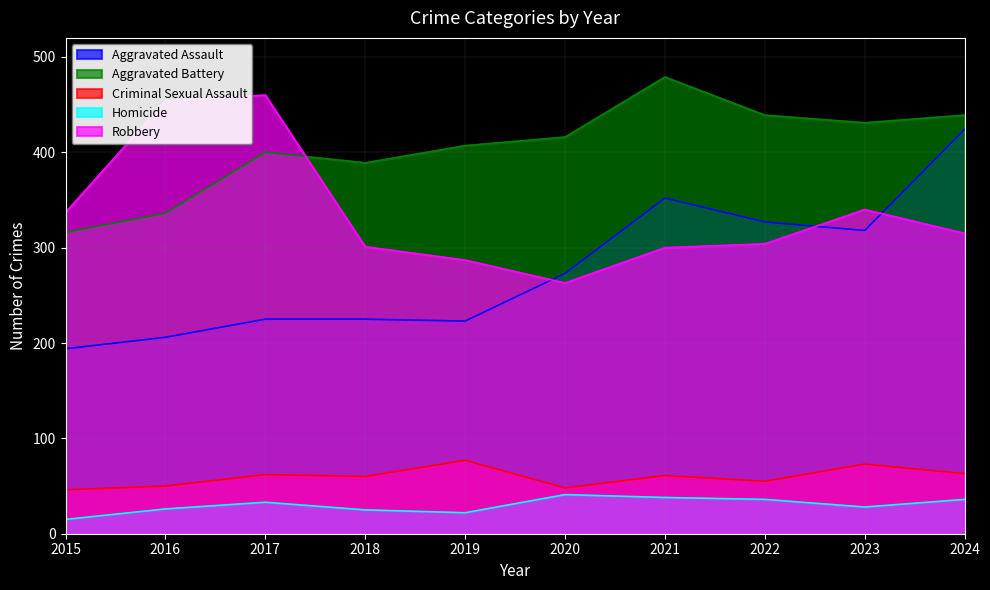

Which series has the largest range (max minus min)?

Aggravated Assault